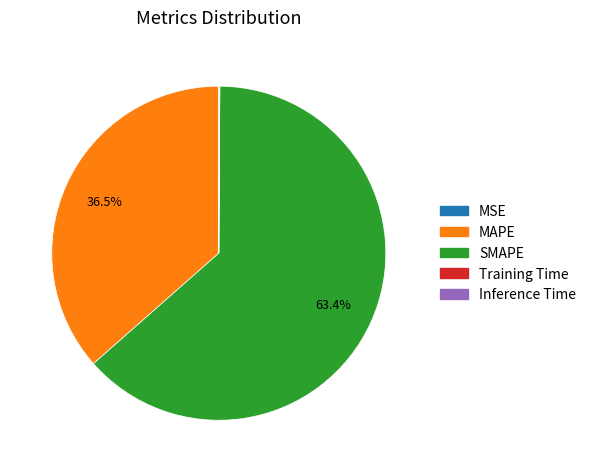

Combined, do MAPE and SMAPE account for over 50%?

Yes